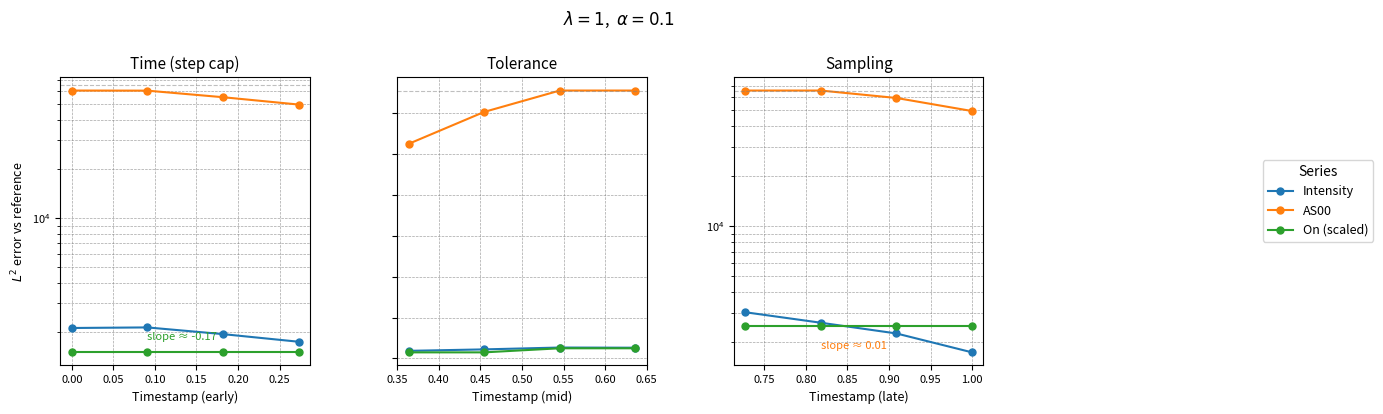

Rank the series by their maximum value, from lowest to highest.

On (scaled), Intensity, AS00